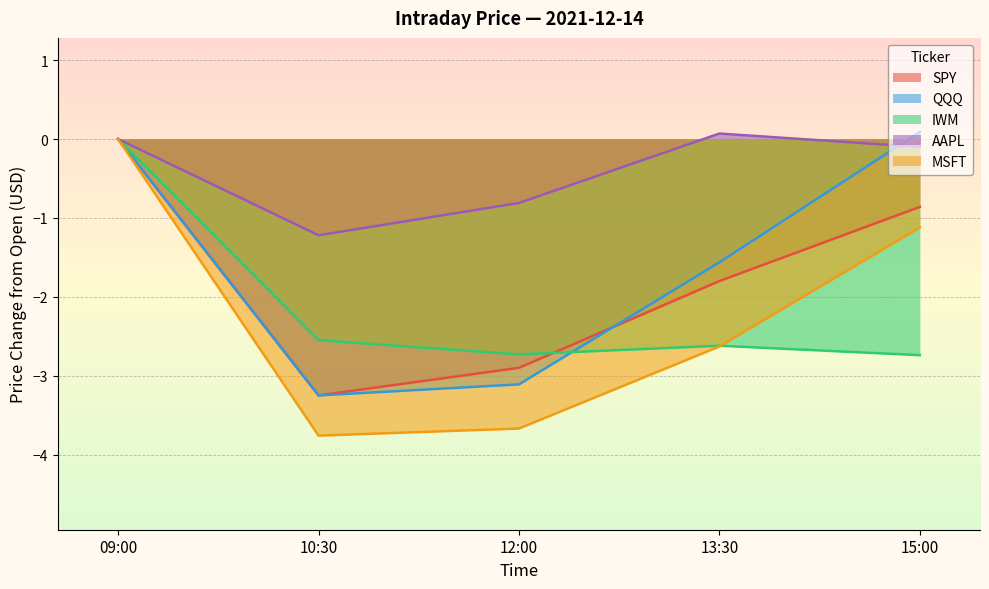

How many lines are shown in the chart?

5